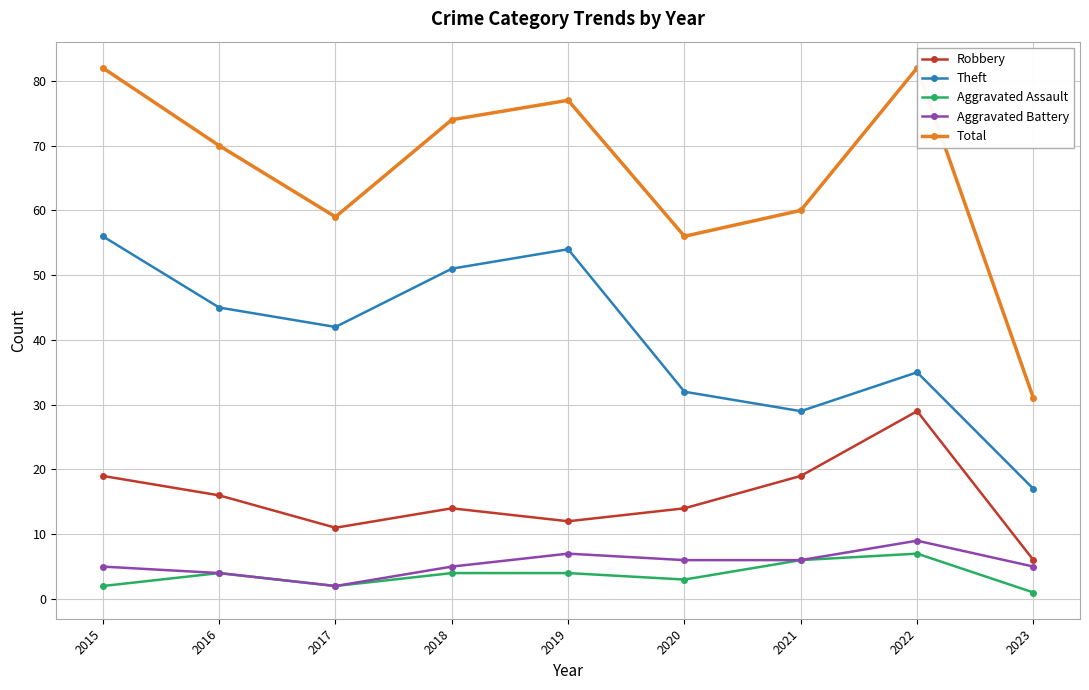

Which series has the largest total across all categories?

Total